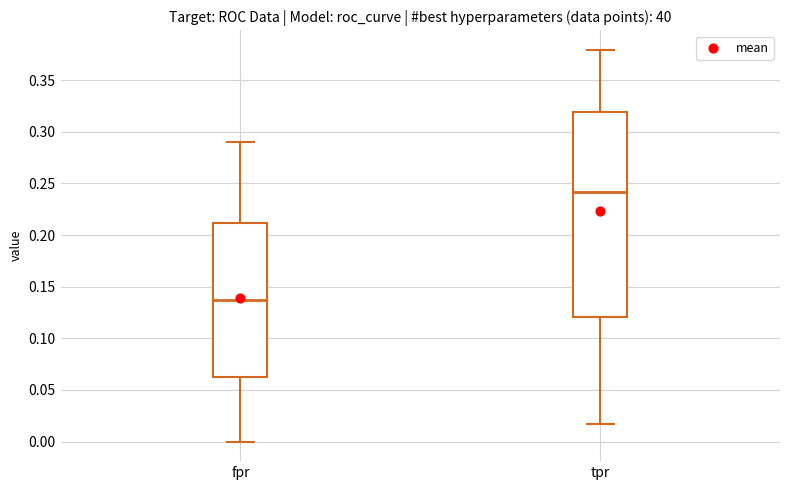

Which box's median line is the lowest?

fpr